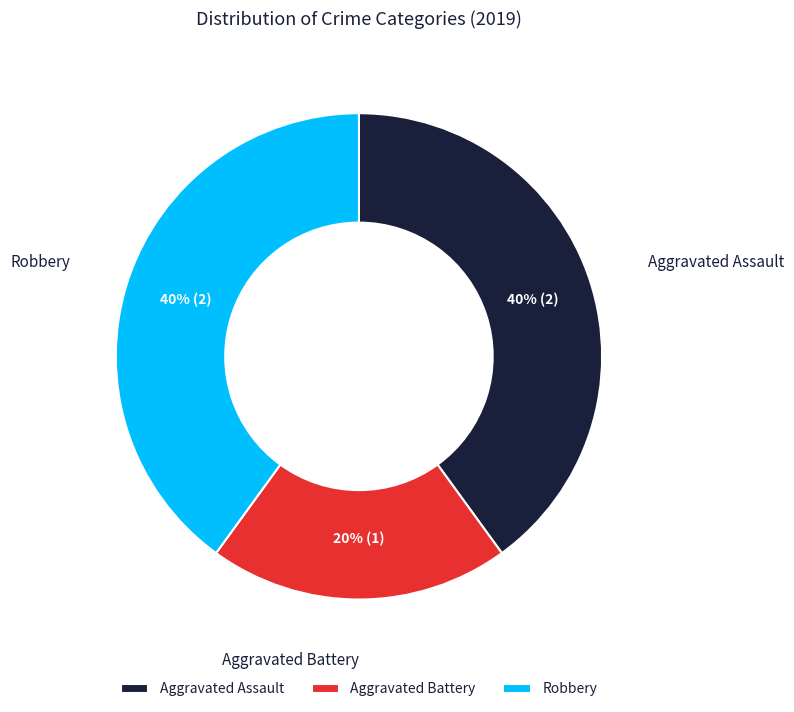

Which slice is the smallest?

Aggravated Battery